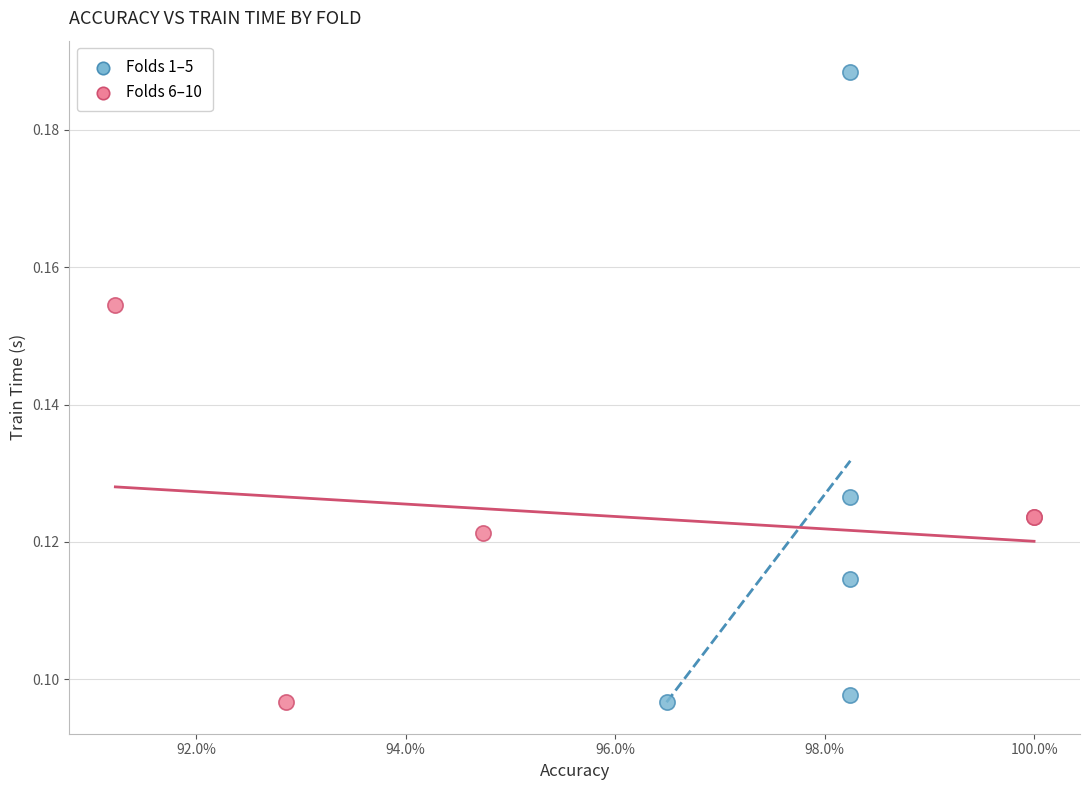

Which series contains the highest Y value?

Folds 1–5